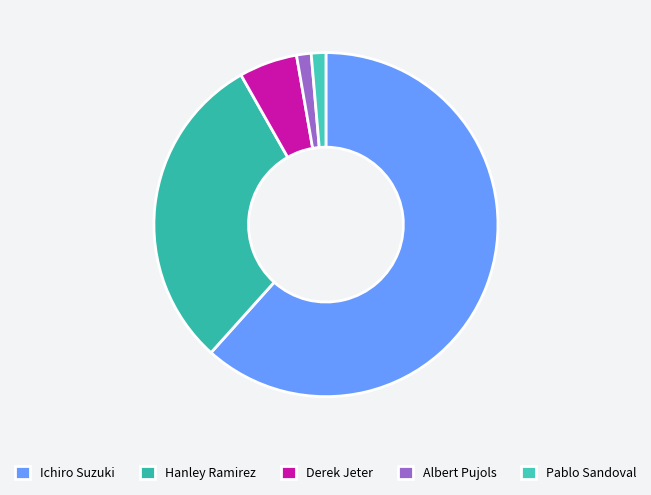

What percentage do Pablo Sandoval and Ichiro Suzuki together represent?

63.0%